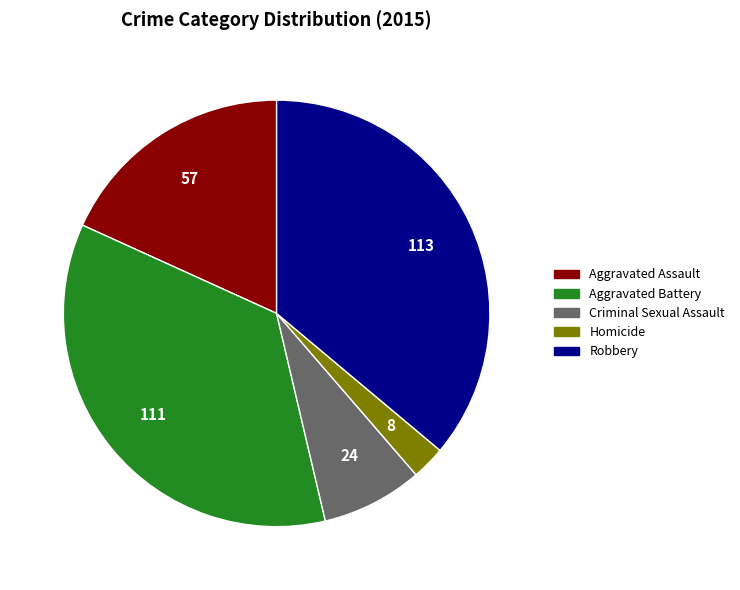

Which has a higher value, Homicide or Aggravated Assault?

Aggravated Assault